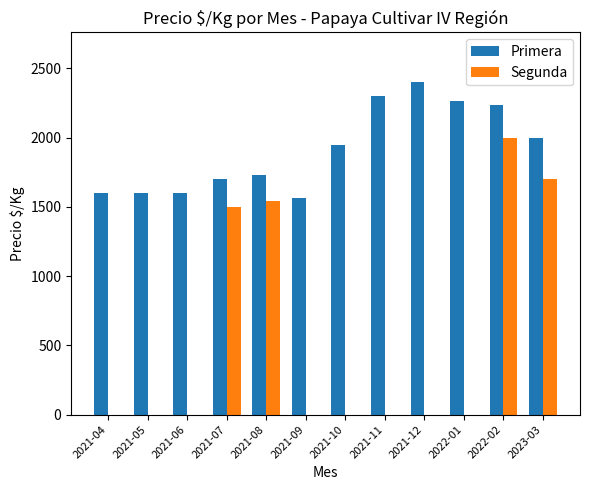

At which label is Primera closest to 1983?

2023-03